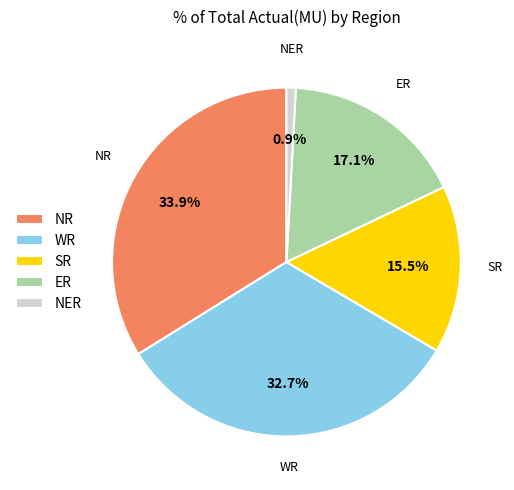

Is it true that WR is 33% of the pie?

True